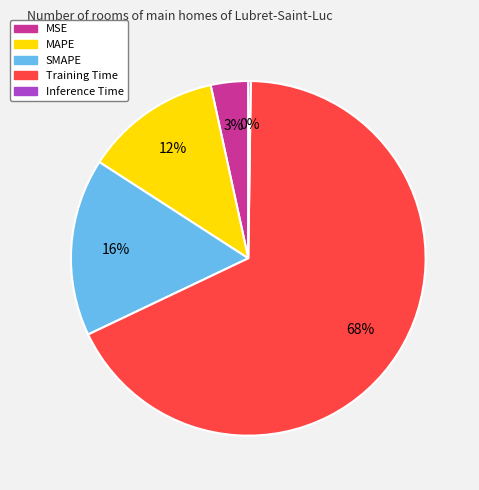

True or false: SMAPE accounts for 16% of the total.

True